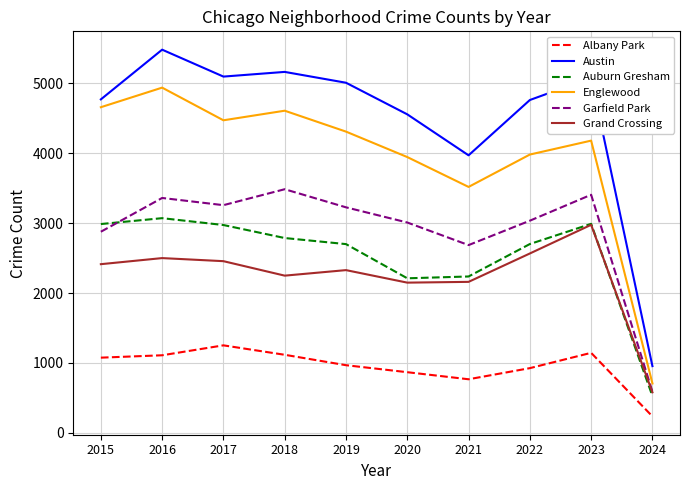

The value of Garfield Park at 2018 is 3485. True or false?

True